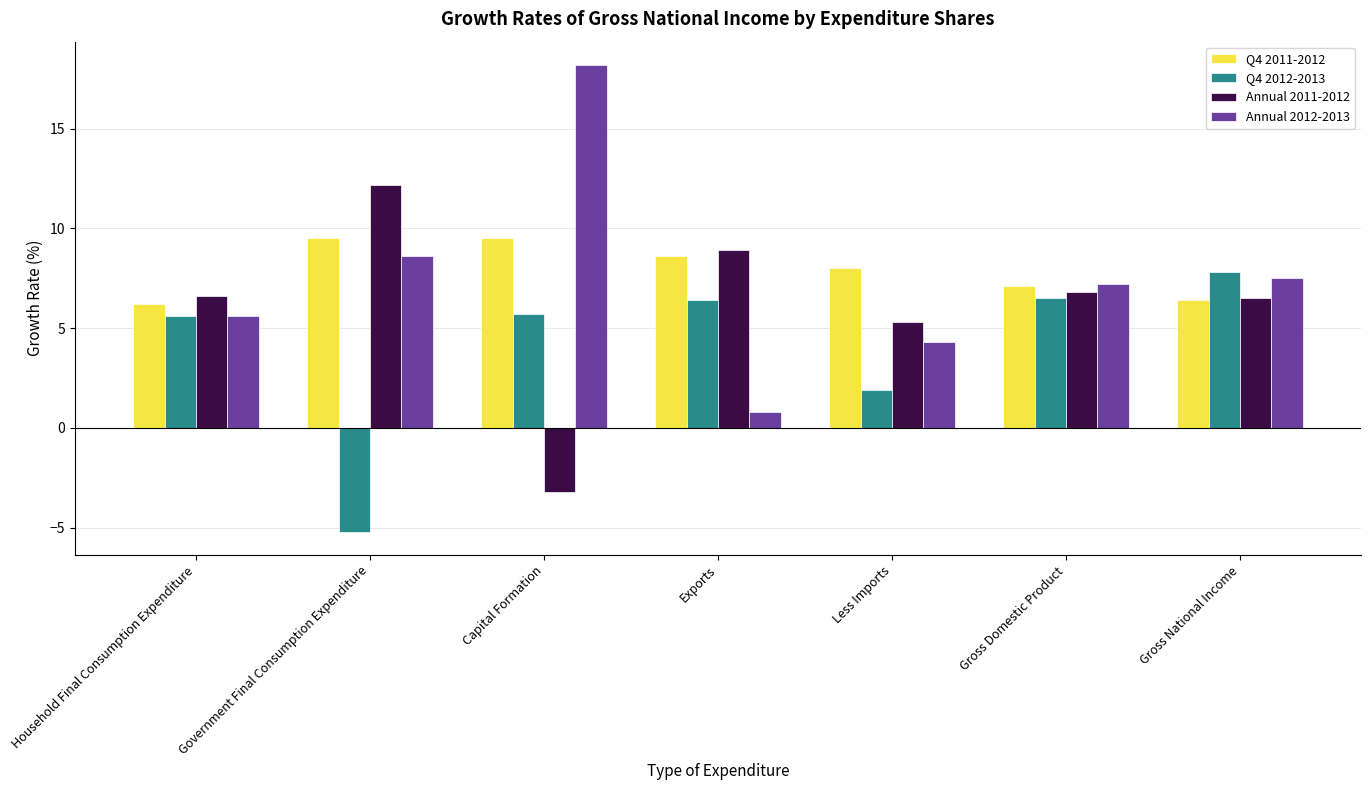

Count the number of categories in the chart.

7